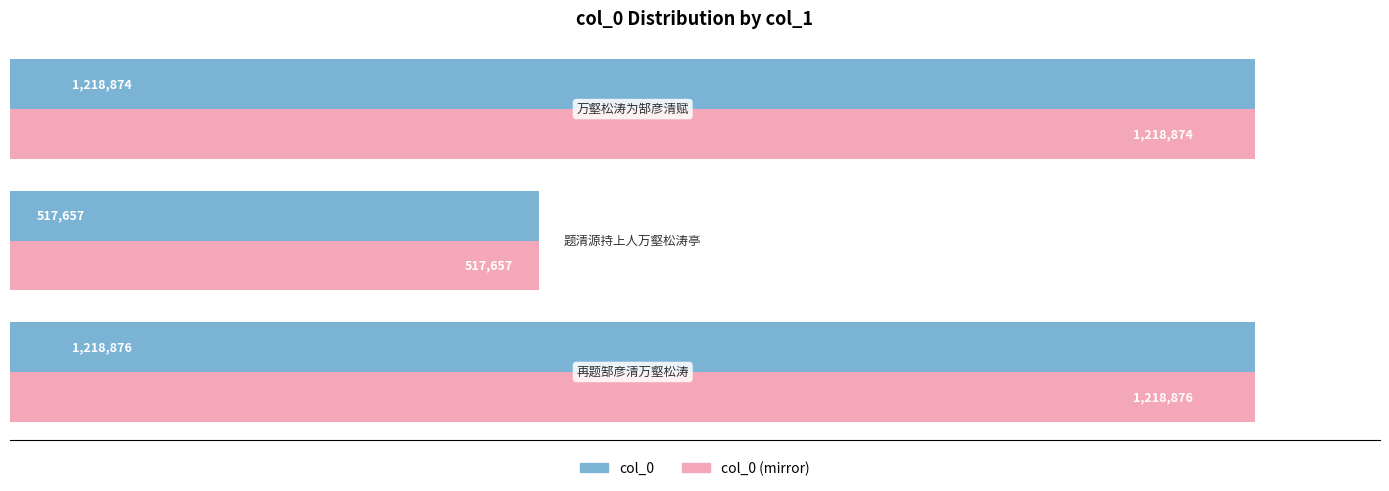

What are all the series names shown in the legend?

col_0, col_0 (mirror)